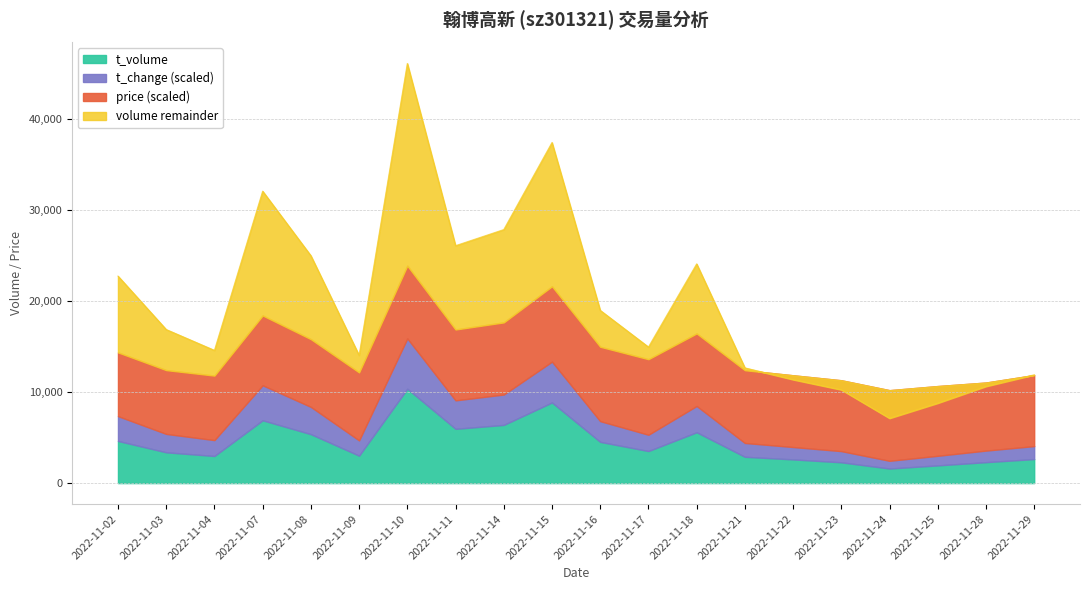

What is the average value of the t_volume series?

4383.9